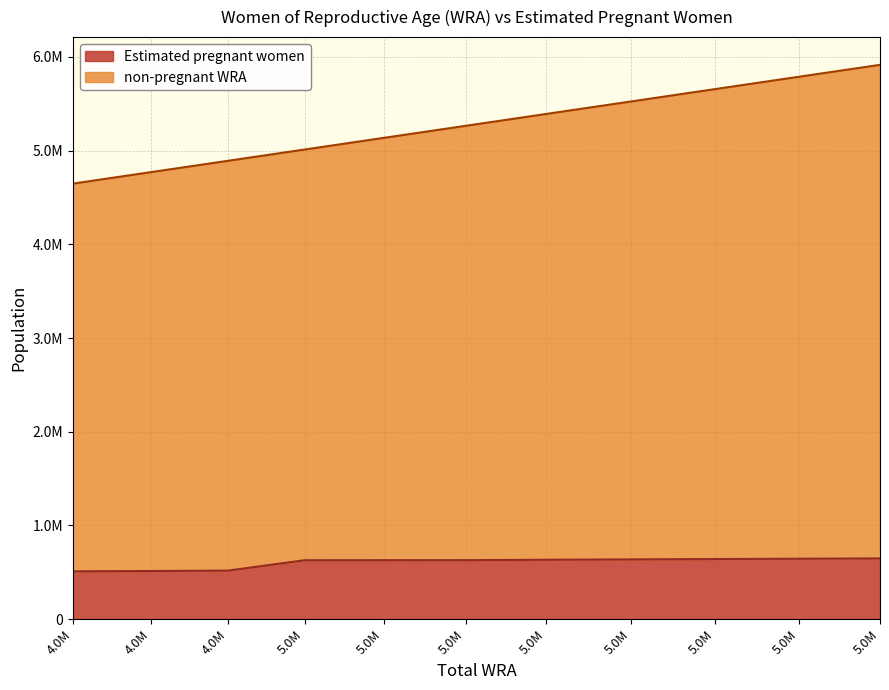

At 5.0M, list the series in order from largest to smallest.

non-pregnant WRA, Estimated pregnant women